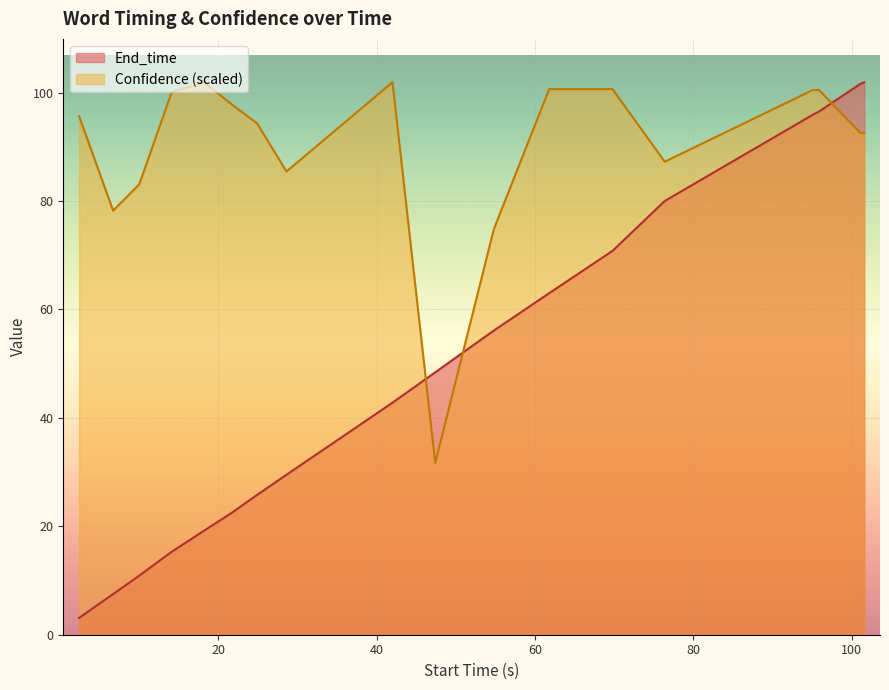

Which series has the widest spread of values?

End_time